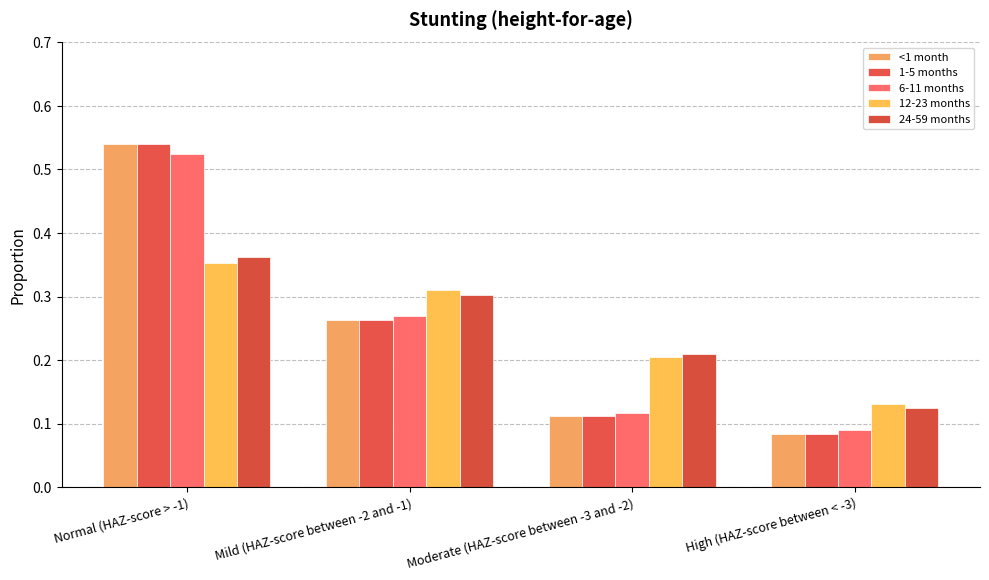

Which series has the largest total across all categories?

<1 month